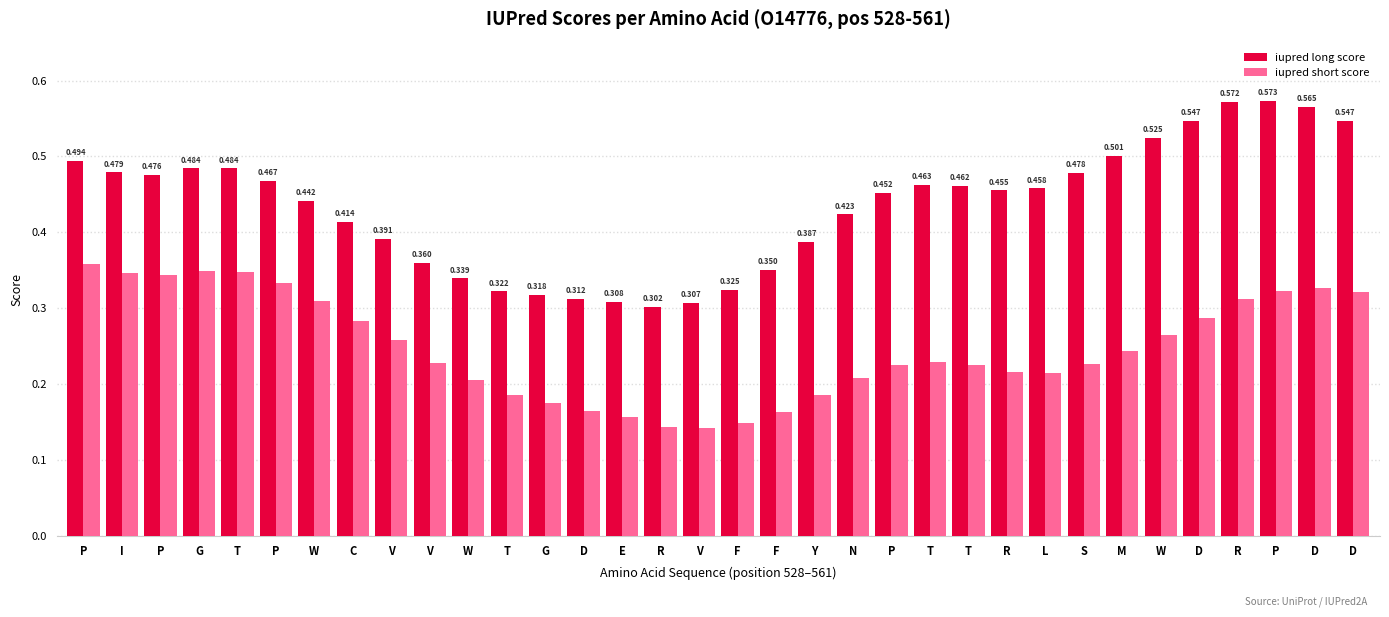

What is the smallest value displayed?

0.1